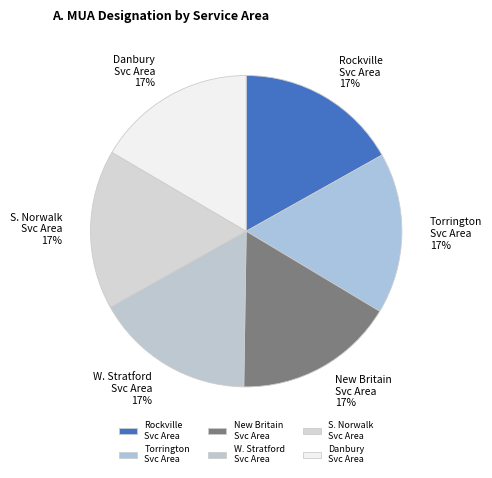

What percentage is the Rockville Svc Area slice, to the nearest percent?

17%